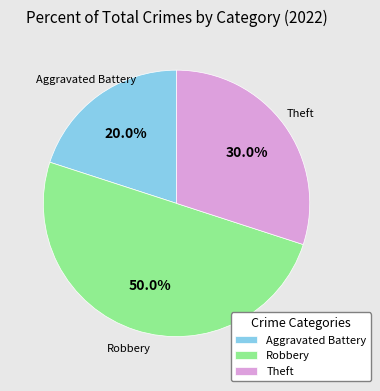

How many slices are in this pie chart?

3